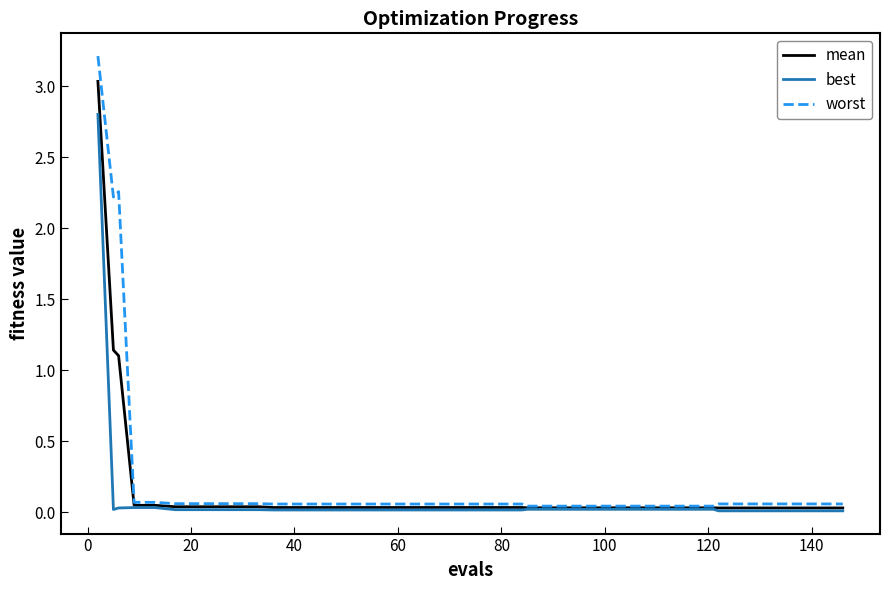

List the series in order of their peak value, lowest first.

best, mean, worst